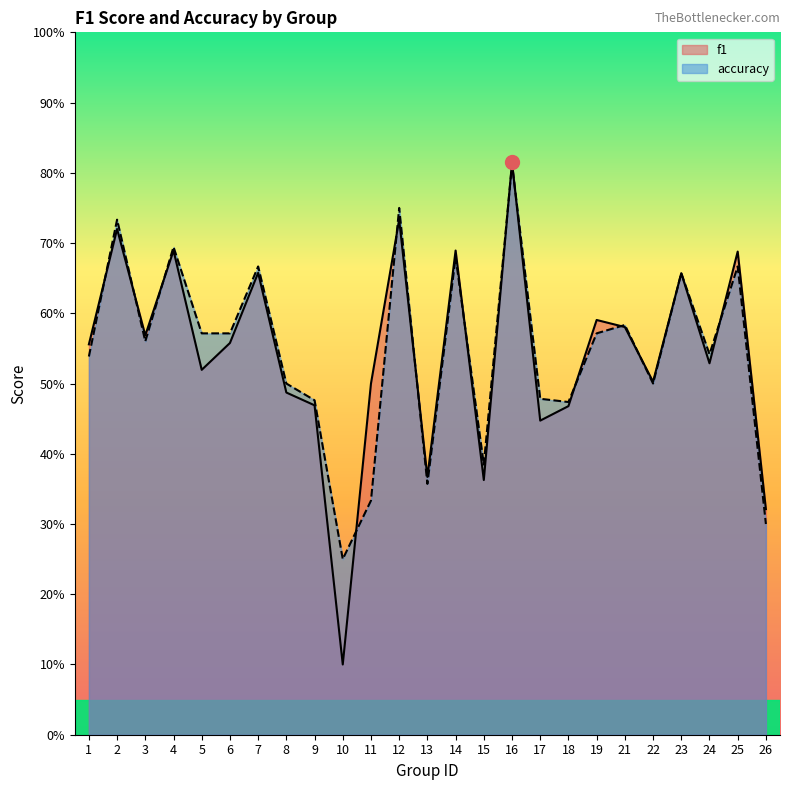

Count the number of data series in this chart.

2